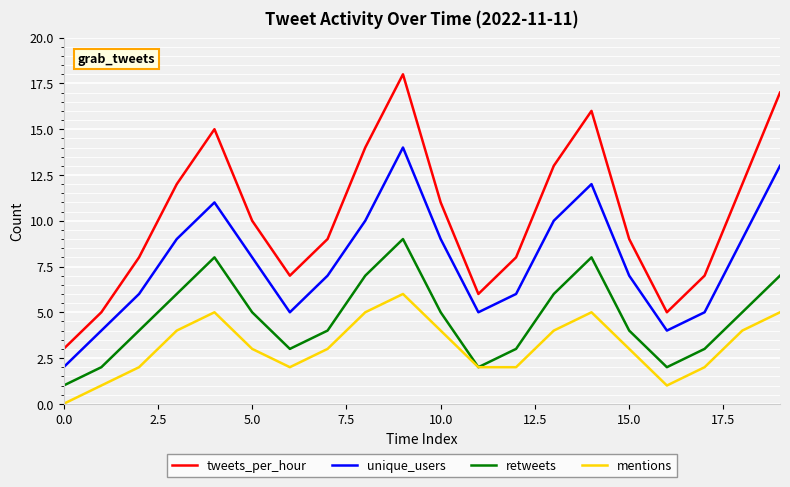

What is the maximum value shown in the chart?

18